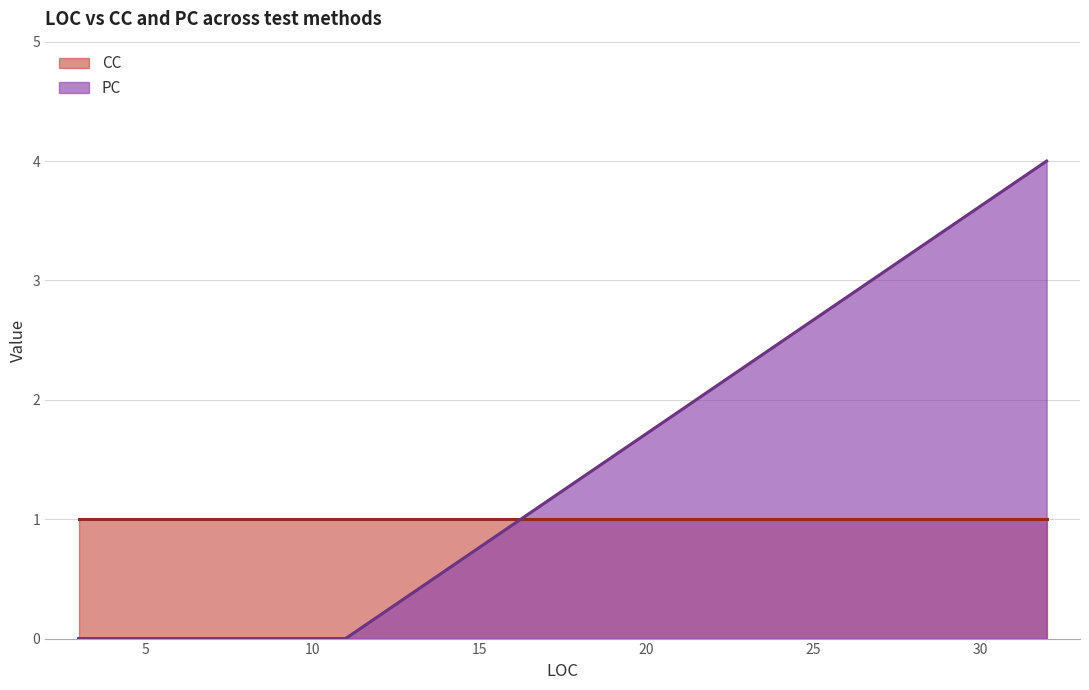

True or false: the data shows 0 at 7.

True